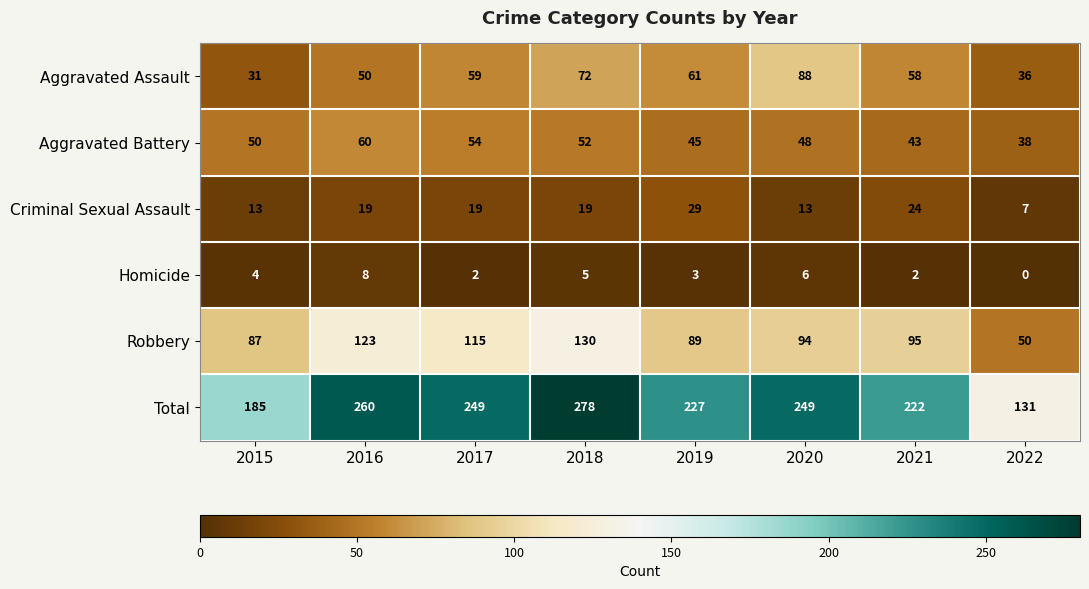

Count the number of data series in this chart.

6